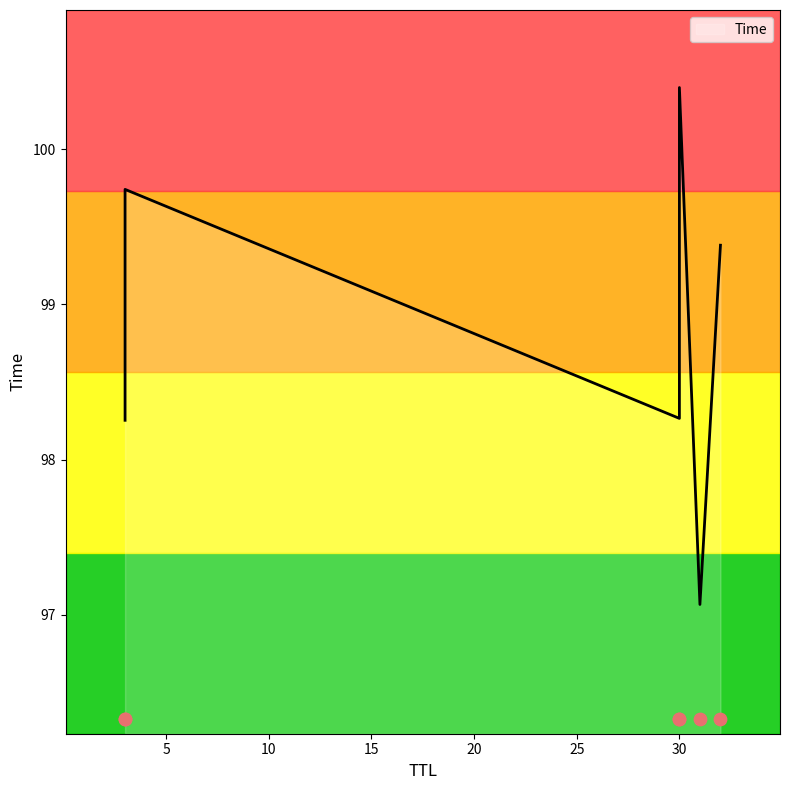

What is the change in value from 3 to 32?

+1.1